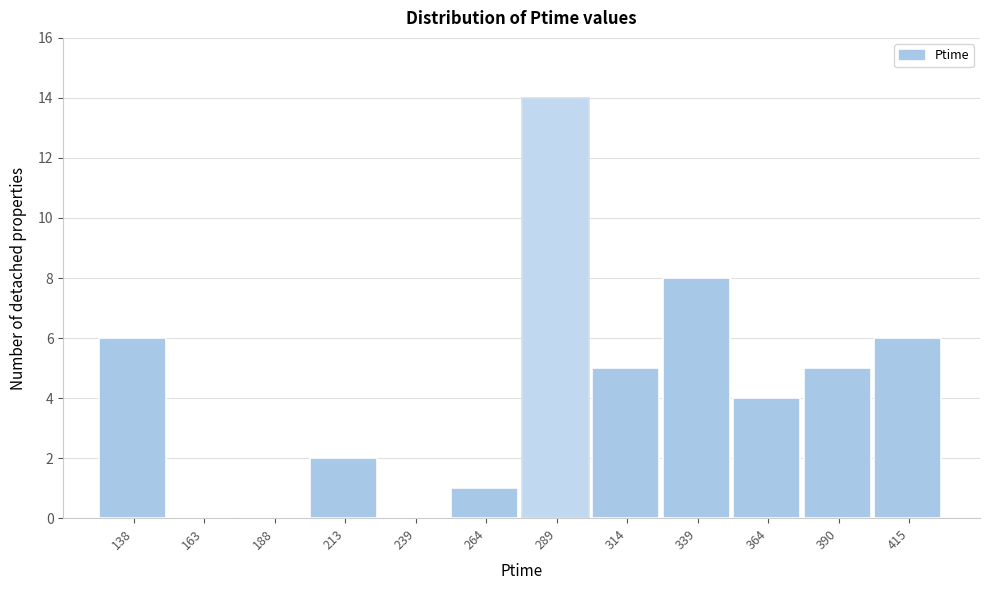

Reading left to right, what are all the values shown in this chart?

138=6	163=0	188=0	213=2	239=0	264=1	289=14	314=5	339=8	364=4	390=5	415=6